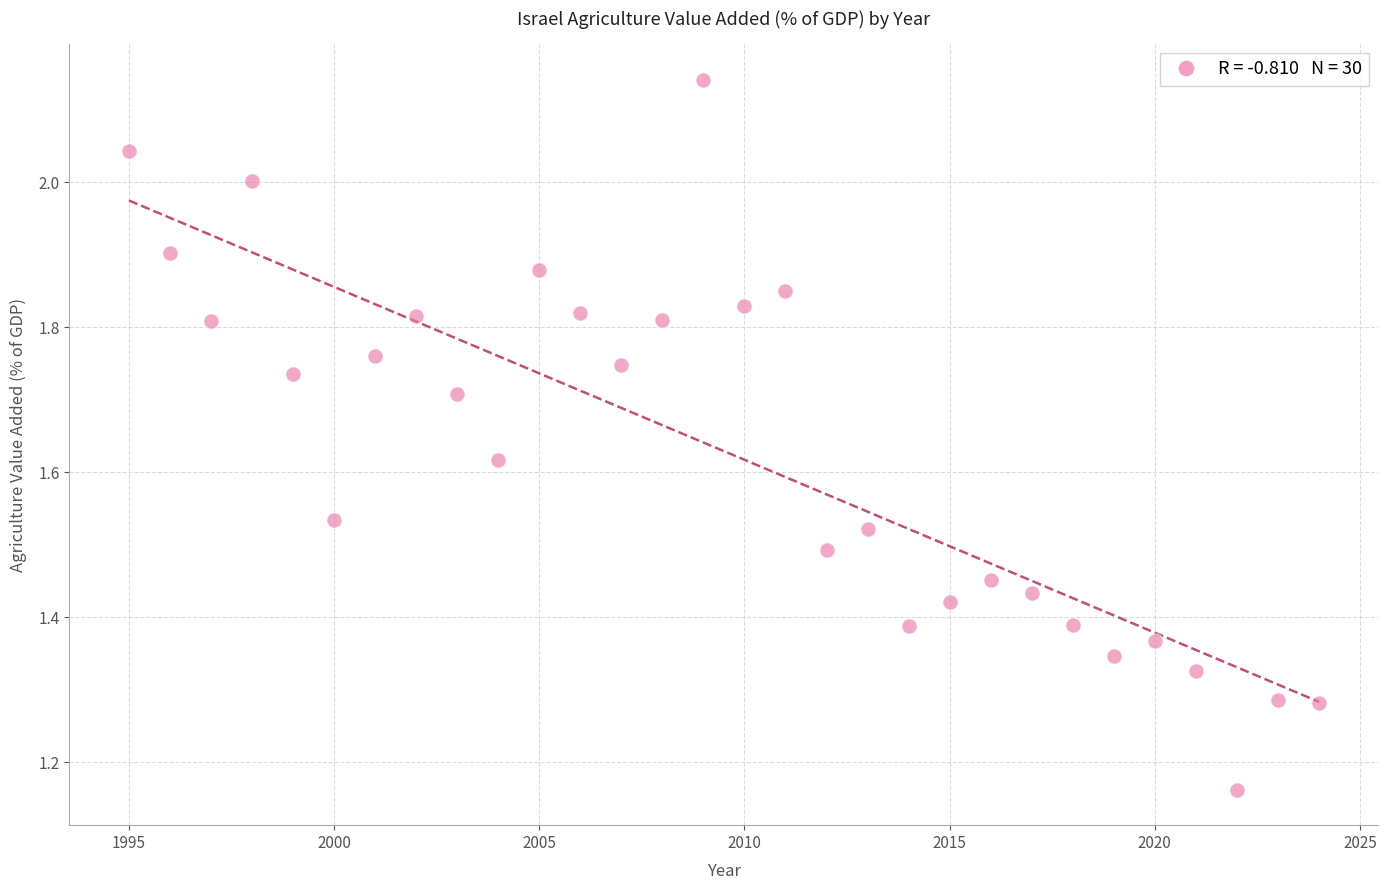

What is the range of Y values (max minus min)?

1.0